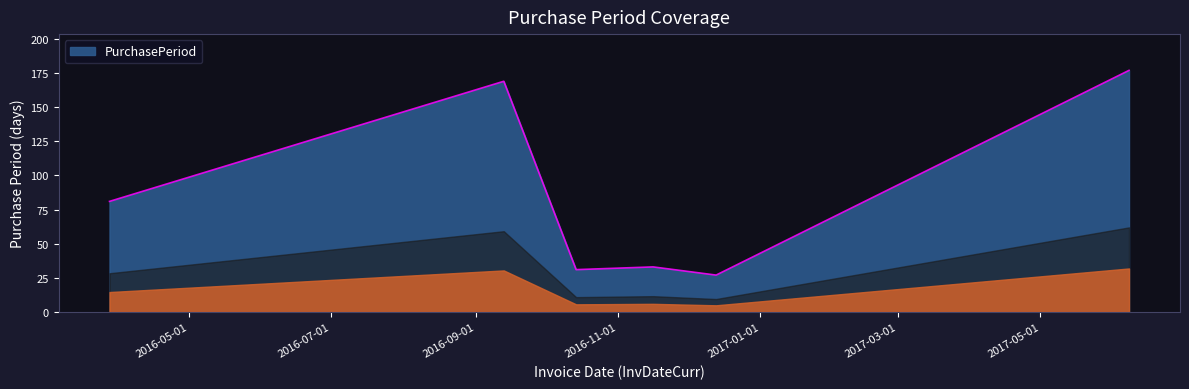

What is the maximum value shown in the chart?

177